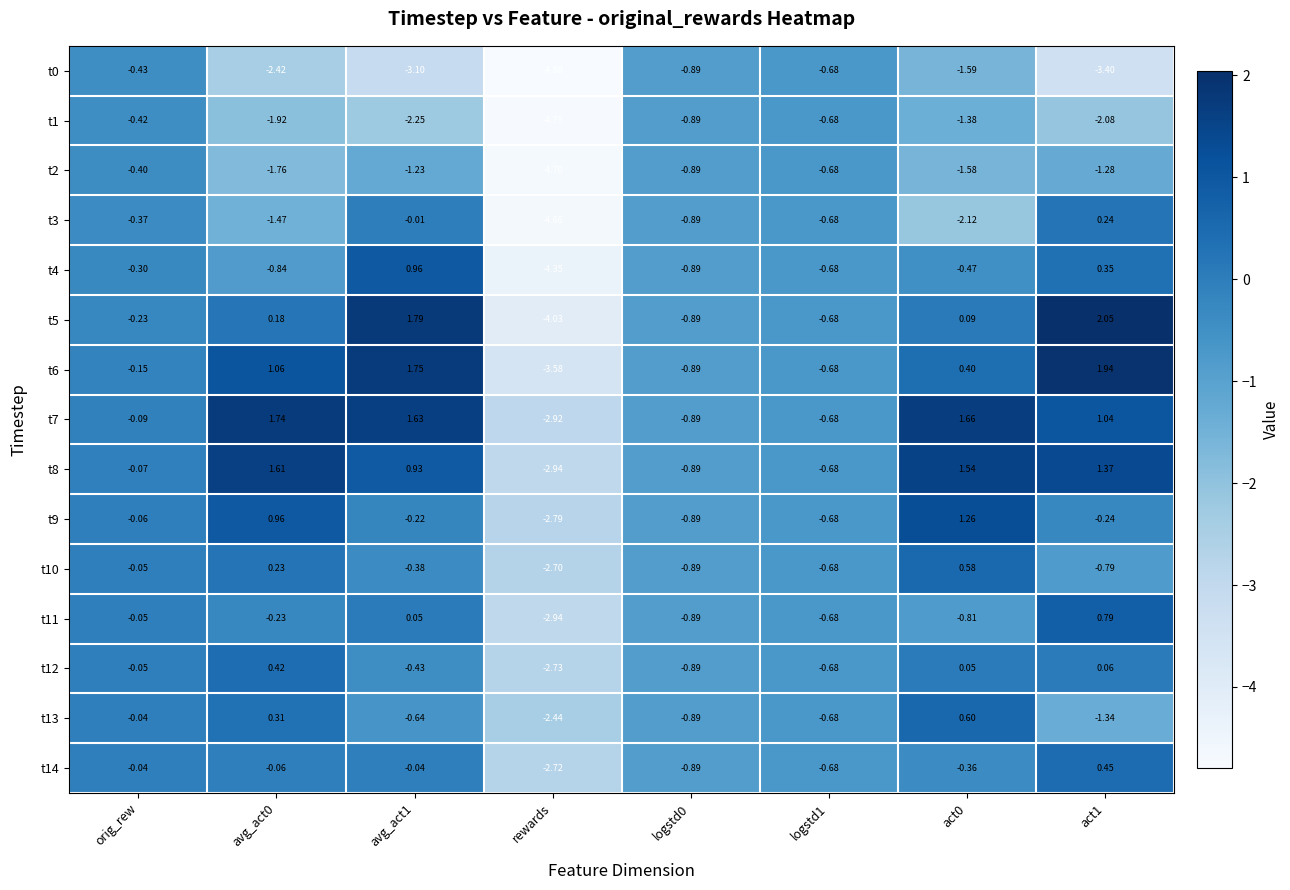

Where does the t0 series first go above -1?

orig_rew